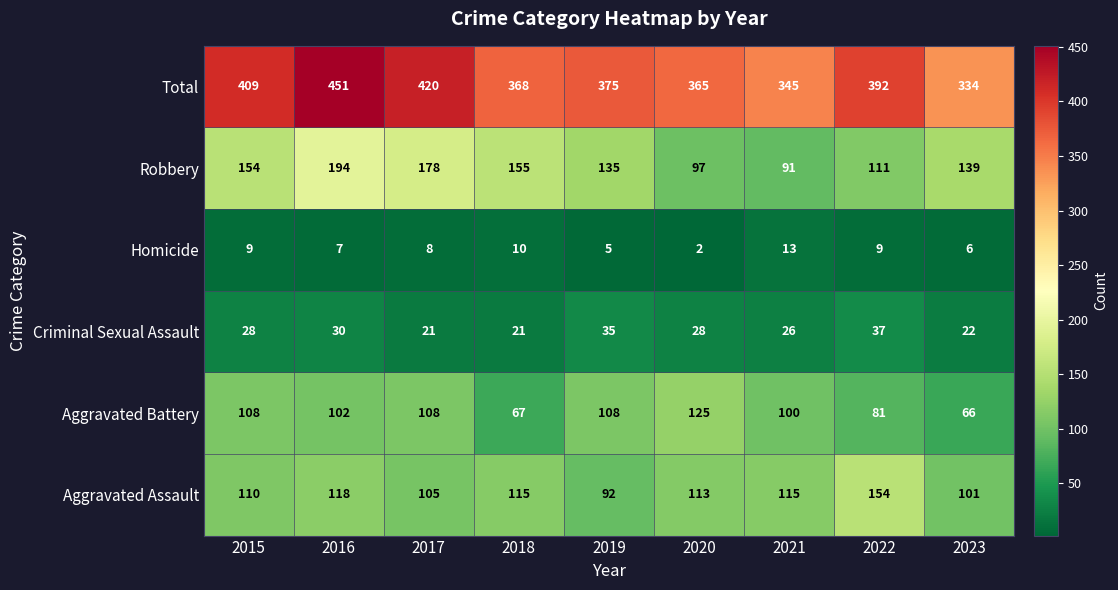

Between 2016 and 2018, which series saw the biggest shift?

Total